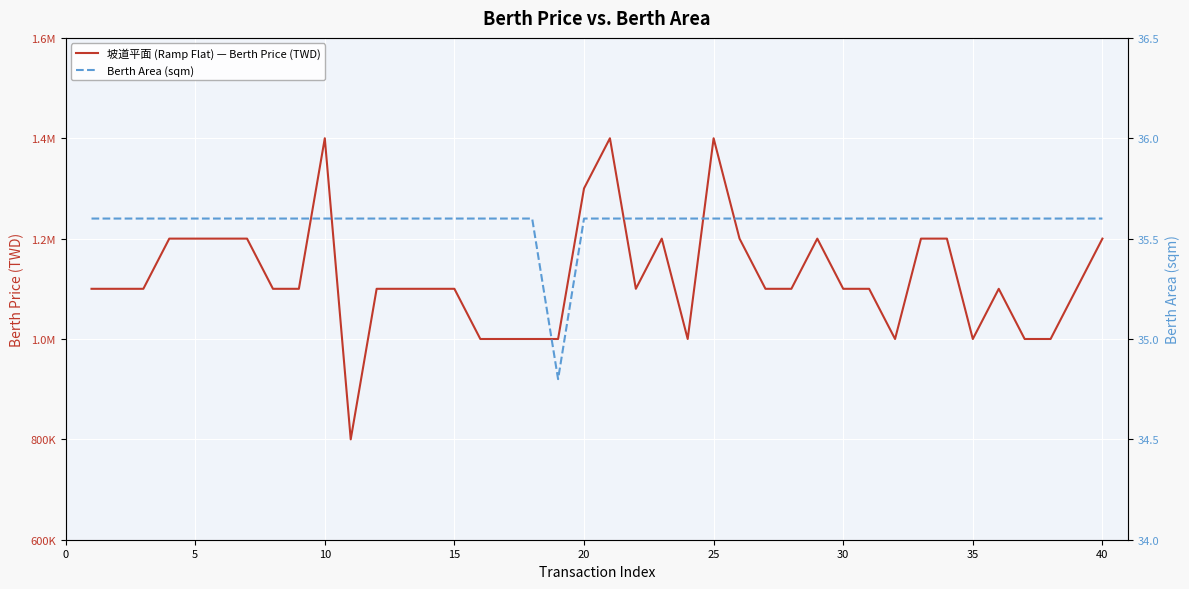

Reading left to right, list all the values displayed in this chart.

坡道平面 (Ramp Flat) — Berth Price (TWD): 1100000.0	1100000.0	1100000.0	1200000.0	1200000.0	1200000.0	1200000.0	1100000.0	1100000.0	1400000.0	800000.0	1100000.0	1100000.0	1100000.0	1100000.0	1000000.0	1000000.0	1000000.0	1000000.0	1300000.0	1400000.0	1100000.0	1200000.0	1000000.0	1400000.0	1200000.0	1100000.0	1100000.0	1200000.0	1100000.0	1100000.0	1000000.0	1200000.0	1200000.0	1000000.0	1100000.0	1000000.0	1000000.0	1100000.0	1200000.0
Berth Area (sqm): 35.6	35.6	35.6	35.6	35.6	35.6	35.6	35.6	35.6	35.6	35.6	35.6	35.6	35.6	35.6	35.6	35.6	35.6	34.8	35.6	35.6	35.6	35.6	35.6	35.6	35.6	35.6	35.6	35.6	35.6	35.6	35.6	35.6	35.6	35.6	35.6	35.6	35.6	35.6	35.6